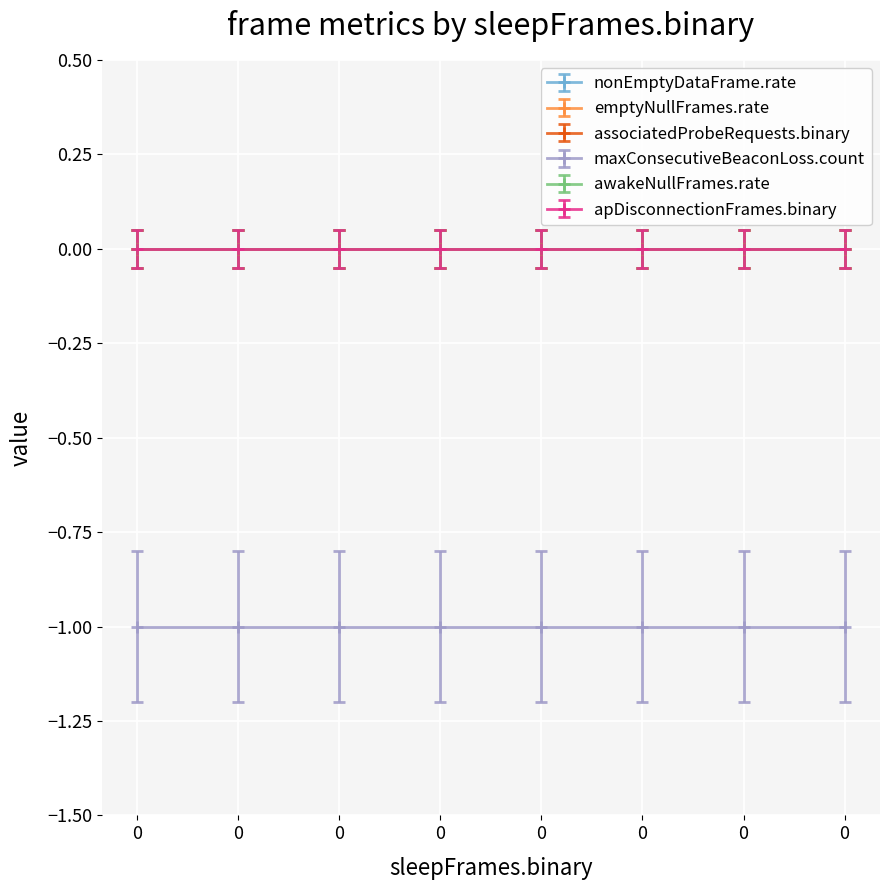

Between 0 and 0, which series saw the biggest shift?

nonEmptyDataFrame.rate